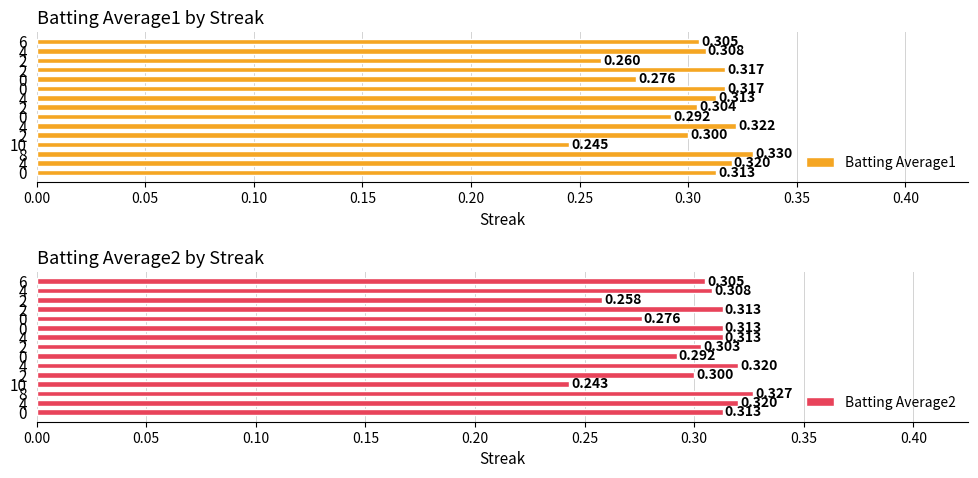

Count the Batting Average1 values in the range 0 to 1.

15